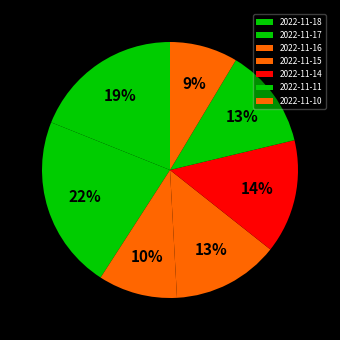

Count the number of slices in the pie.

7